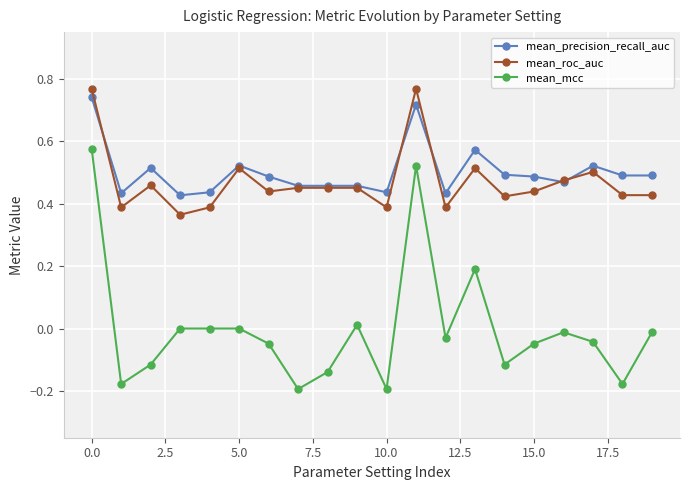

Which series has the widest spread of values?

mean_mcc